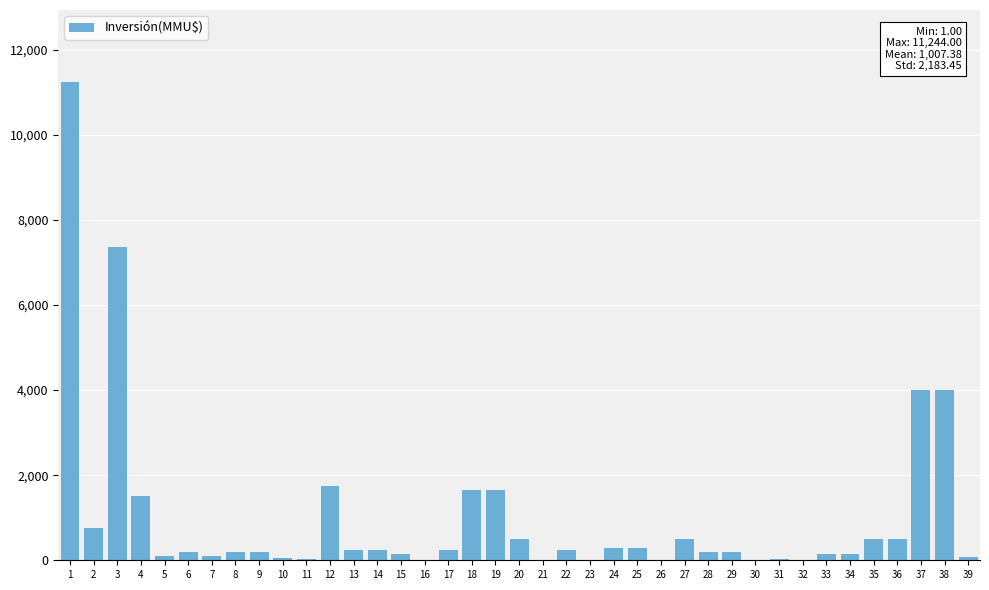

Is it true that the value at 12 is 1750?

True